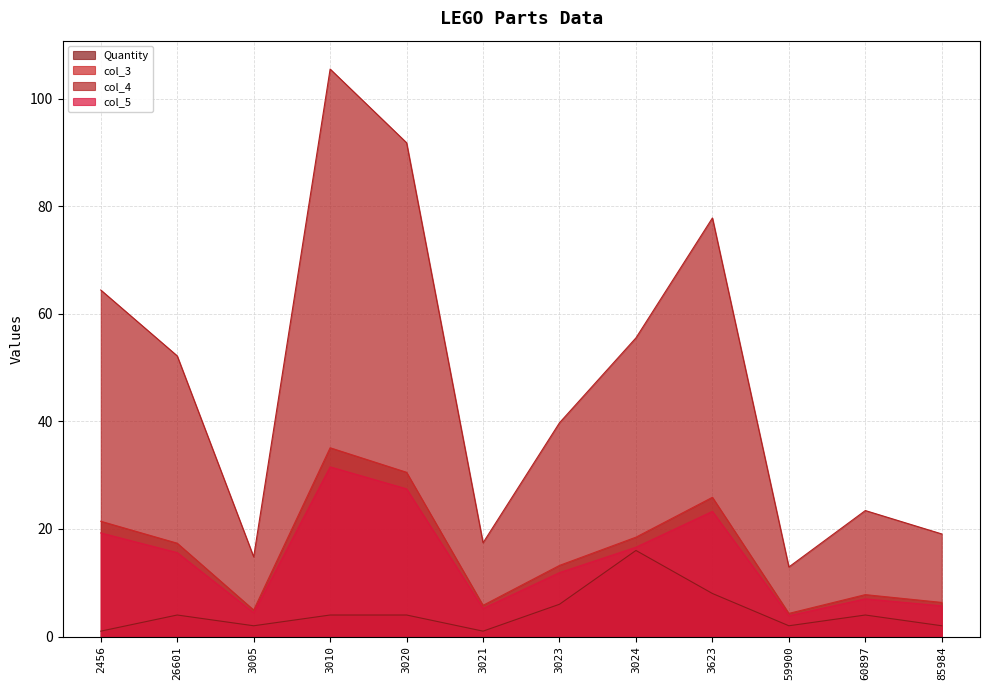

True or false: col_5 and col_3 cross at least once.

False